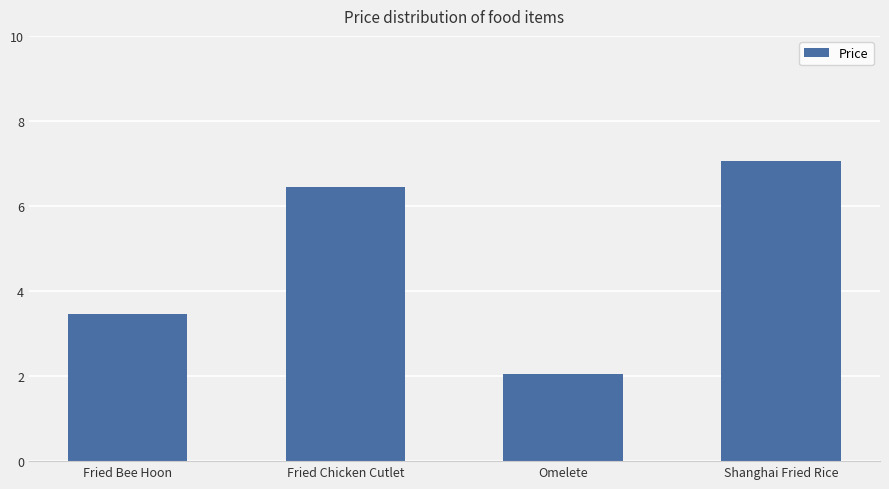

What is the change in value from Fried Bee Hoon to Shanghai Fried Rice?

+3.6